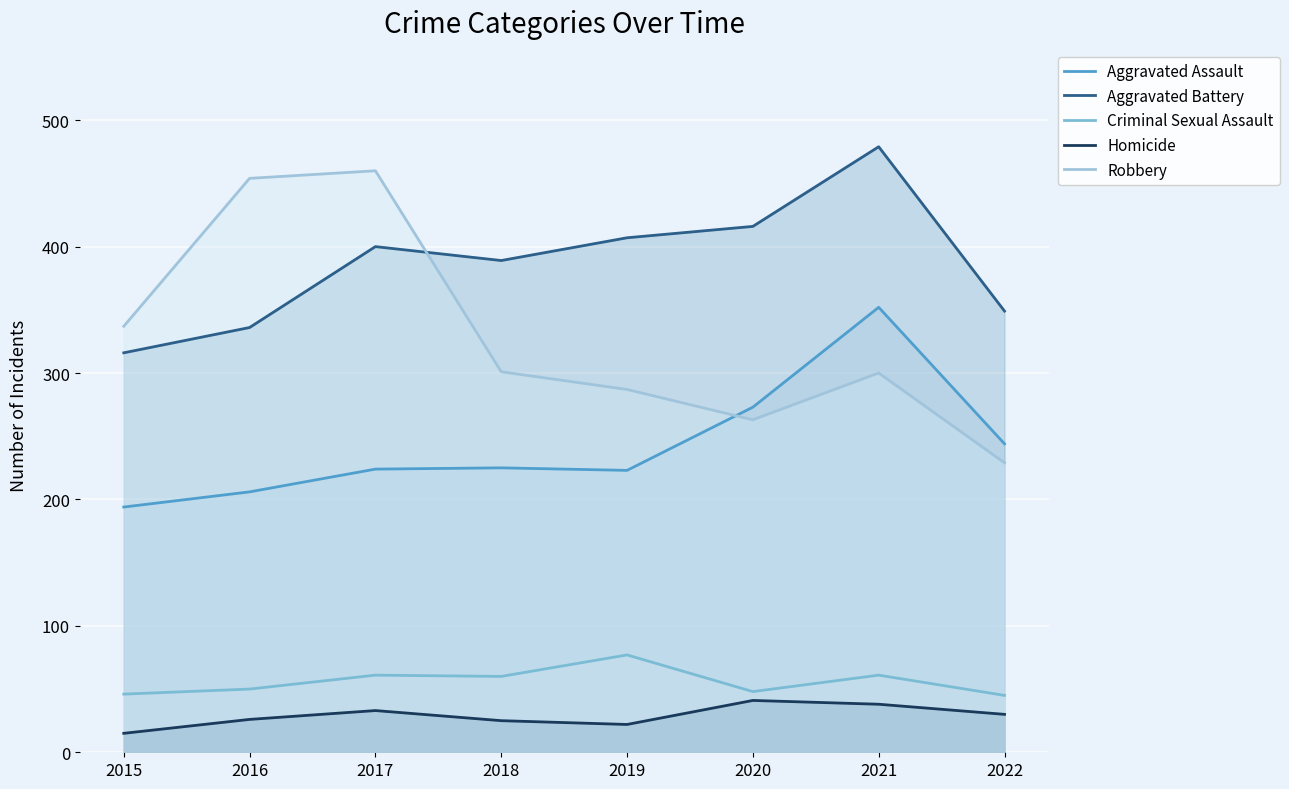

At how many categories does at least one series exceed 57?

8